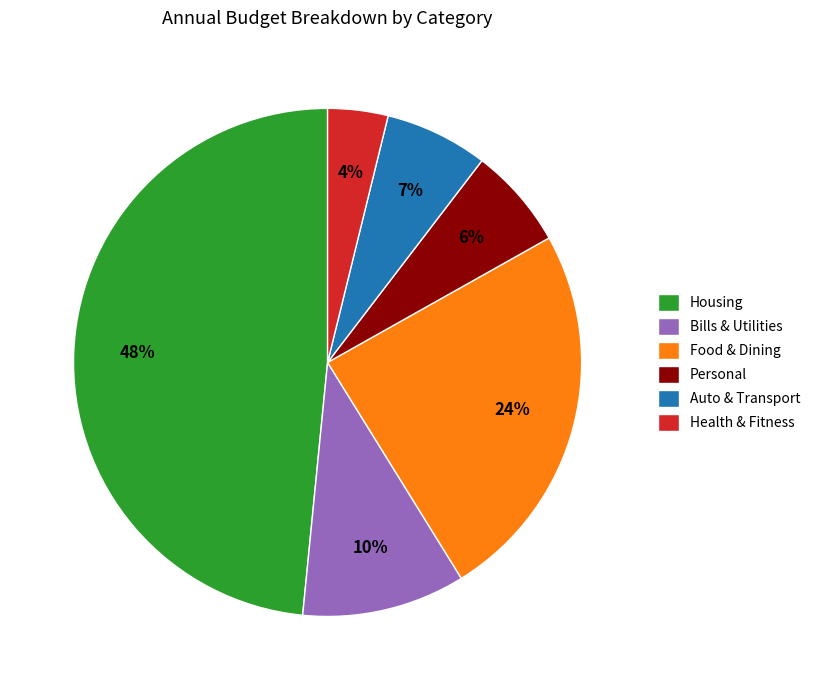

What is the largest slice in the pie chart?

Housing